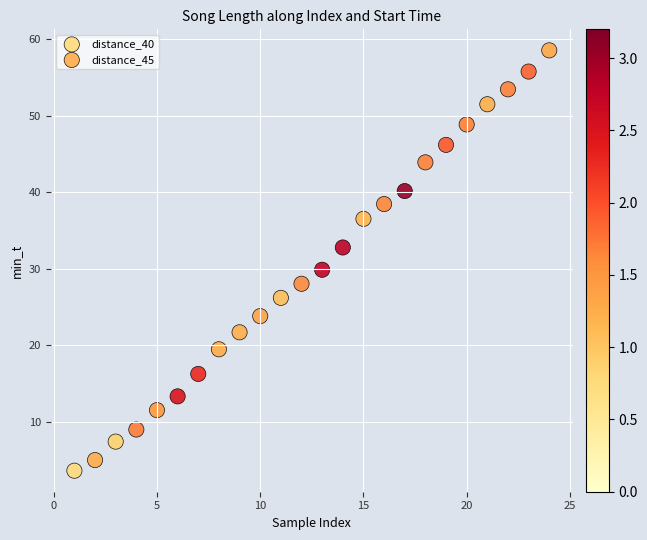

Which series reaches the maximum Y coordinate?

distance_45